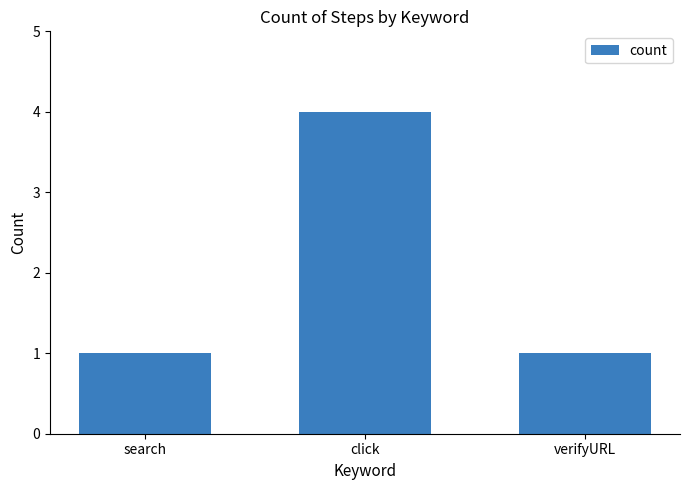

Reading right to left, list all the values displayed in this chart.

1	4	1